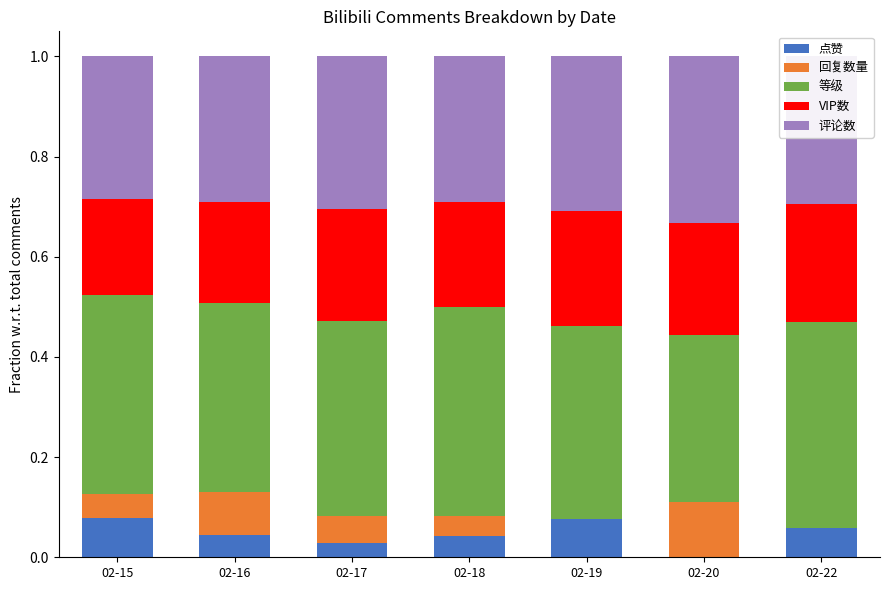

Count the number of data series in this chart.

5